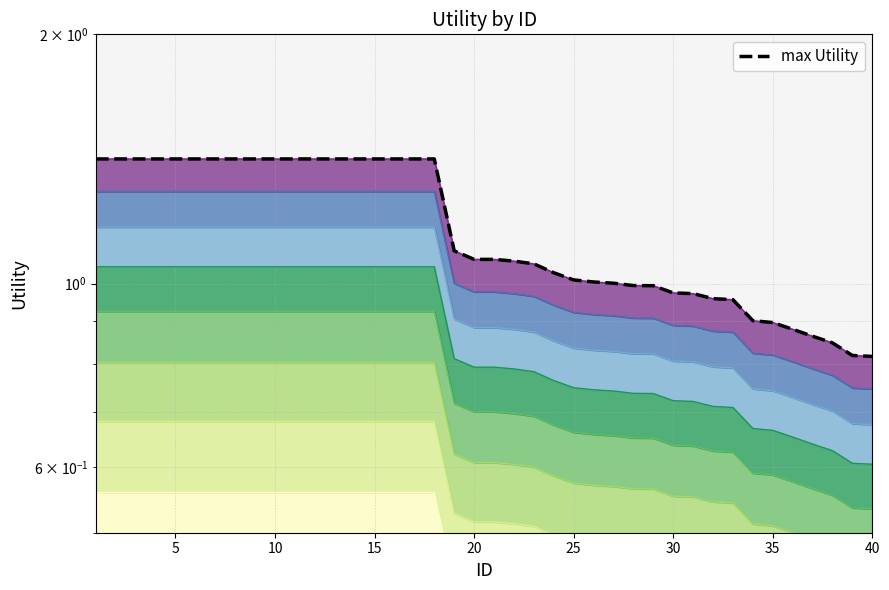

How many data points are less than 1?

13